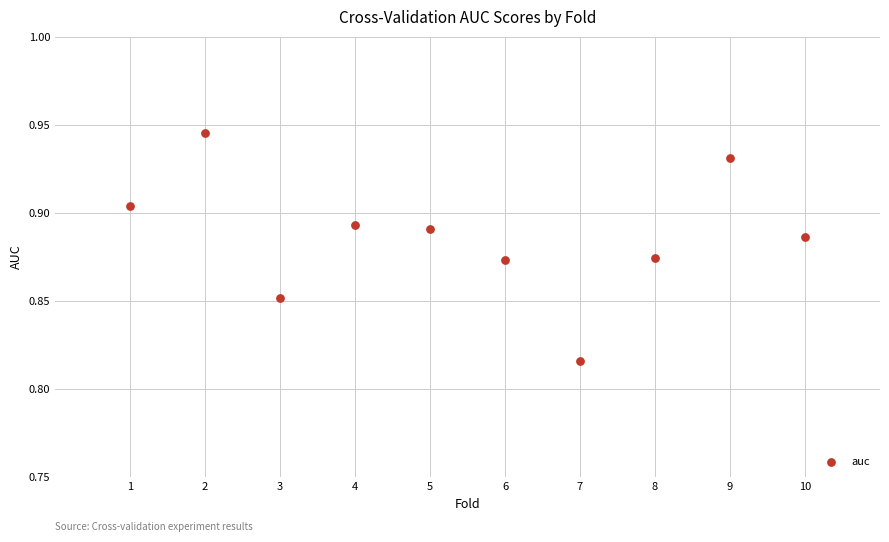

What is the range of X values (max minus min)?

9.0